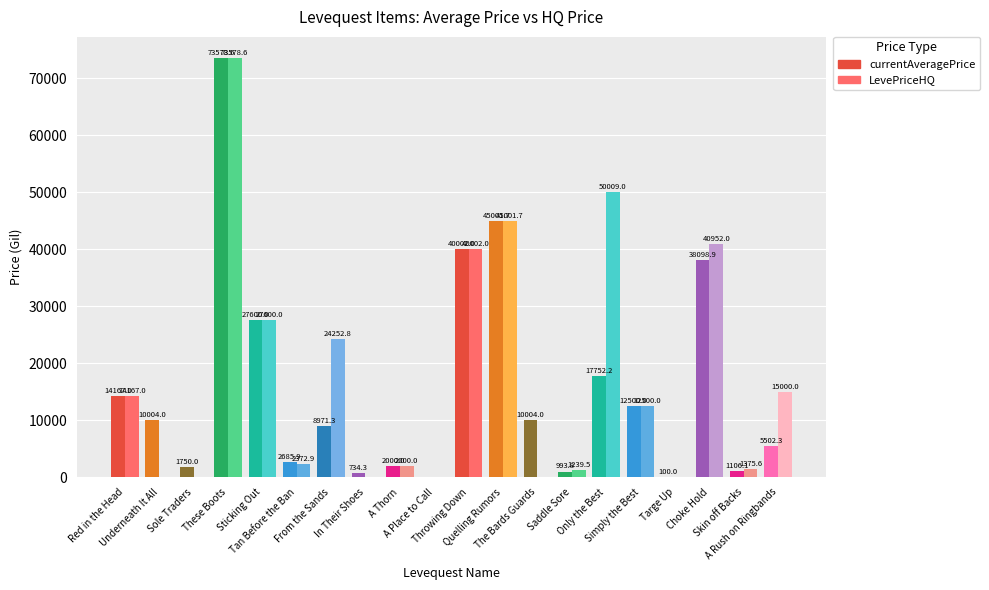

How many distinct data groups are displayed?

2